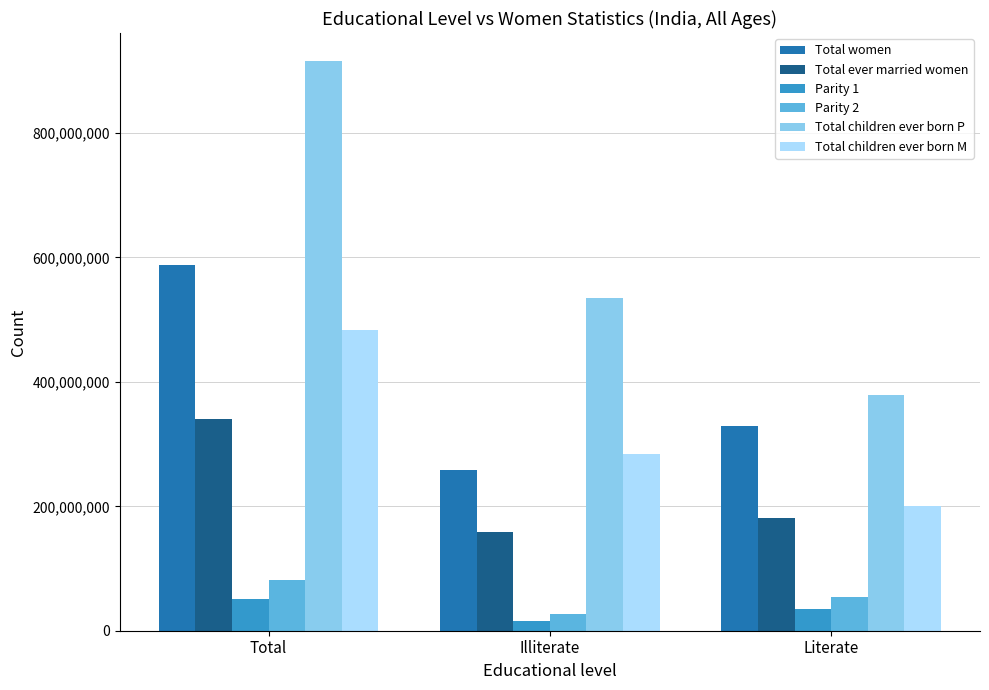

Which category has the highest value in the Total children ever born P series?

Total